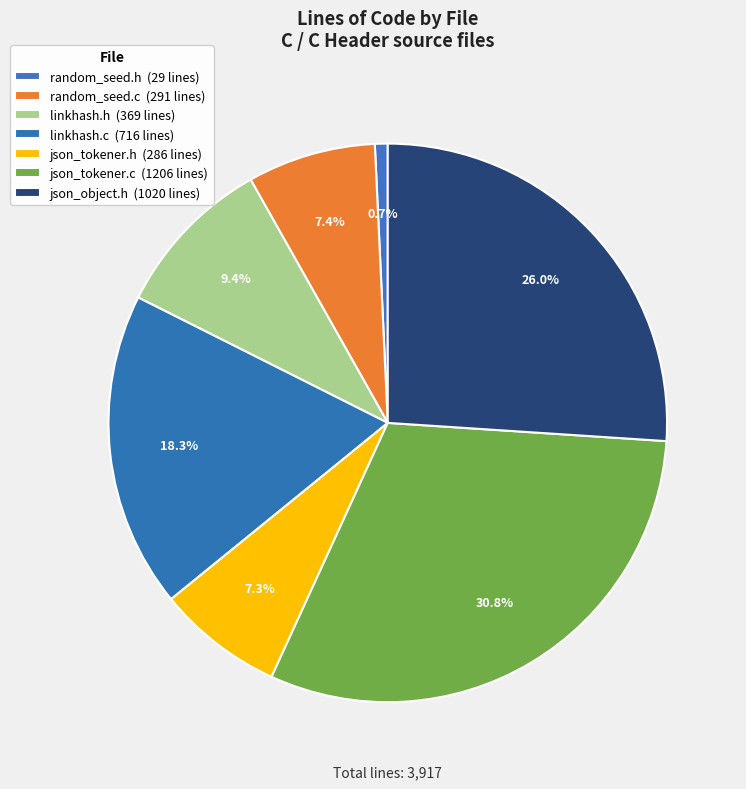

Rank the categories by value from highest to lowest.

json_tokener.c, json_object.h, linkhash.c, linkhash.h, random_seed.c, json_tokener.h, random_seed.h